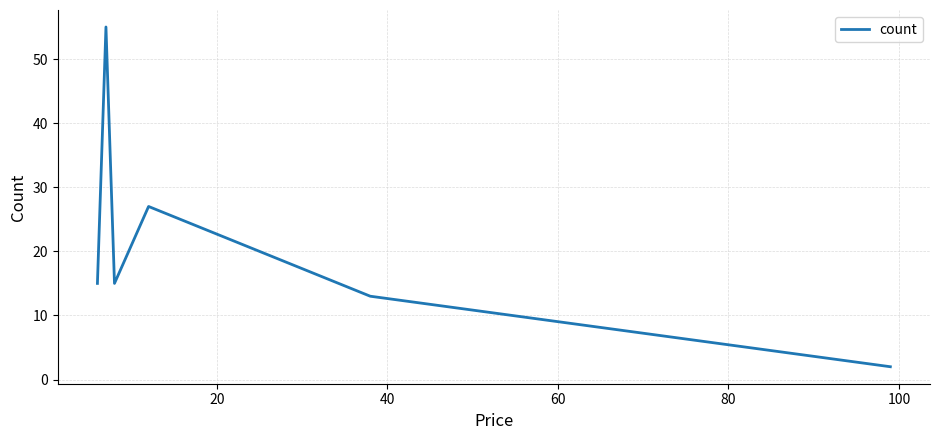

Count the number of data series in this chart.

1